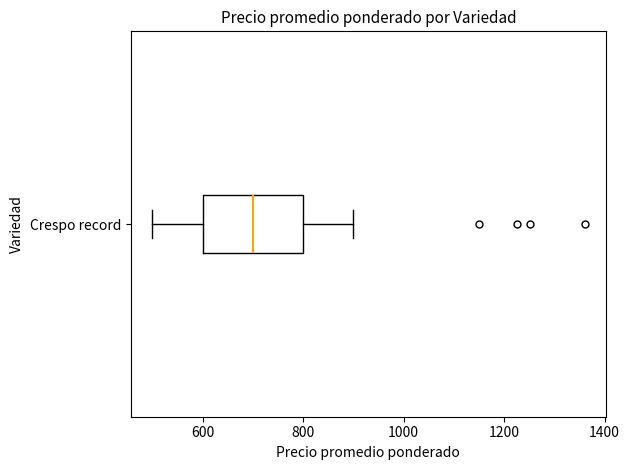

Read this box plot against the x-axis: the position of the median line, the range covered by the box, and the ends of both whiskers. The values are not printed on the chart, so give them approximately, as read against the axis.

median 700, box 600 to 800, whiskers 500 to 900